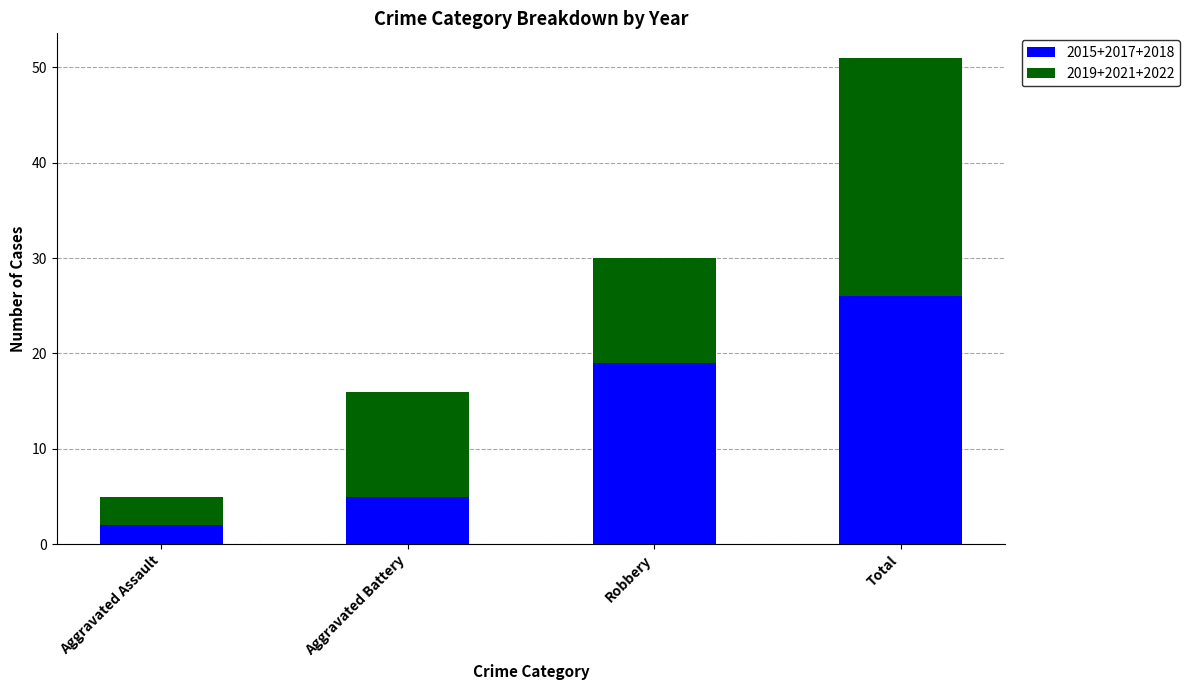

At which label does 2015+2017+2018 reach its minimum?

Aggravated Assault